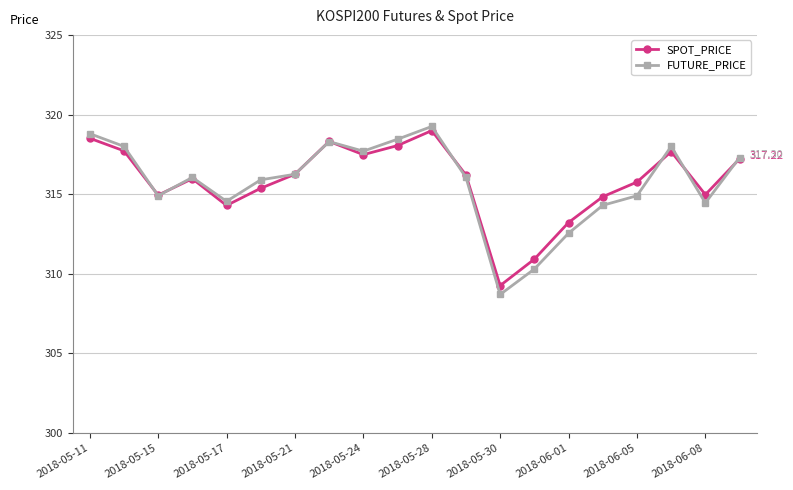

Which series has the widest spread of values?

FUTURE_PRICE